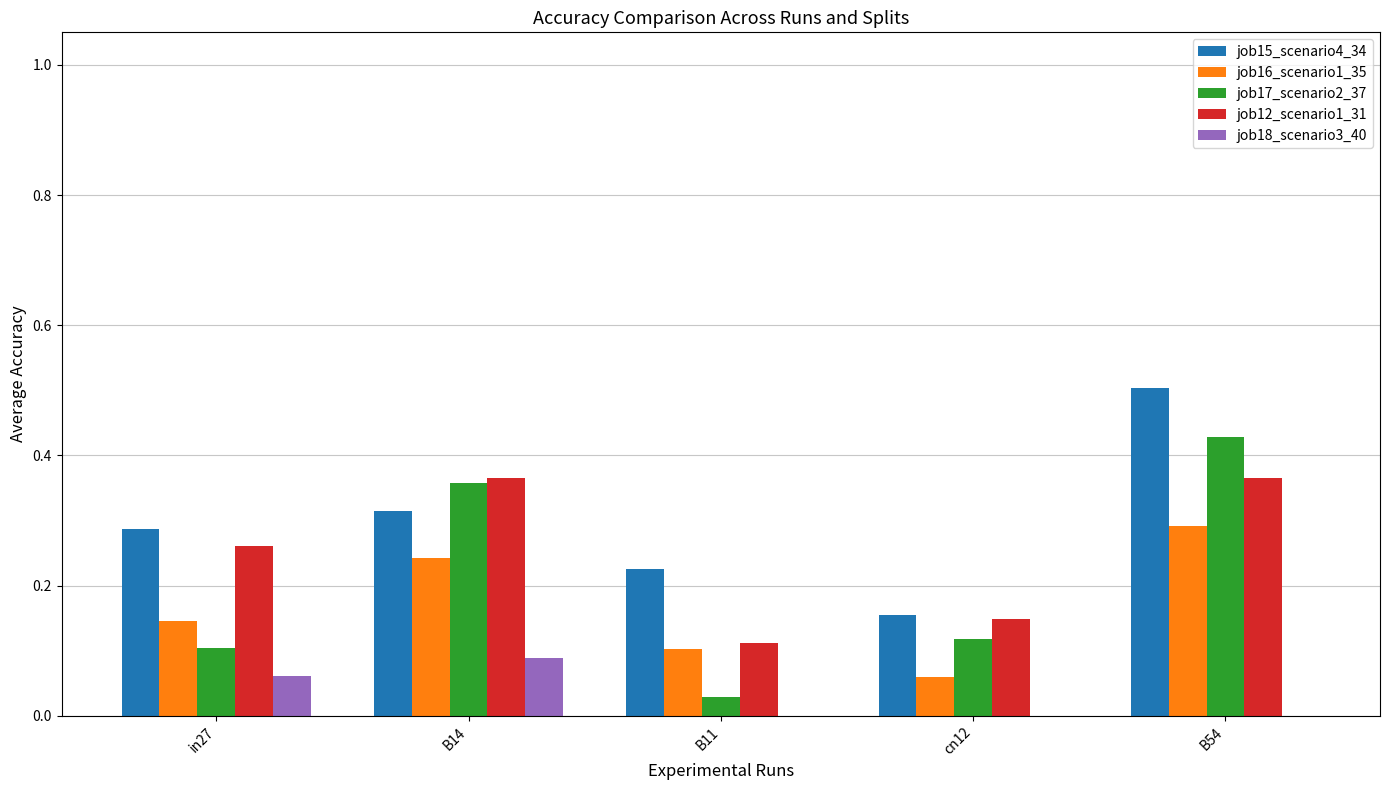

Which series changed the most between B14 and B54?

job15_scenario4_34